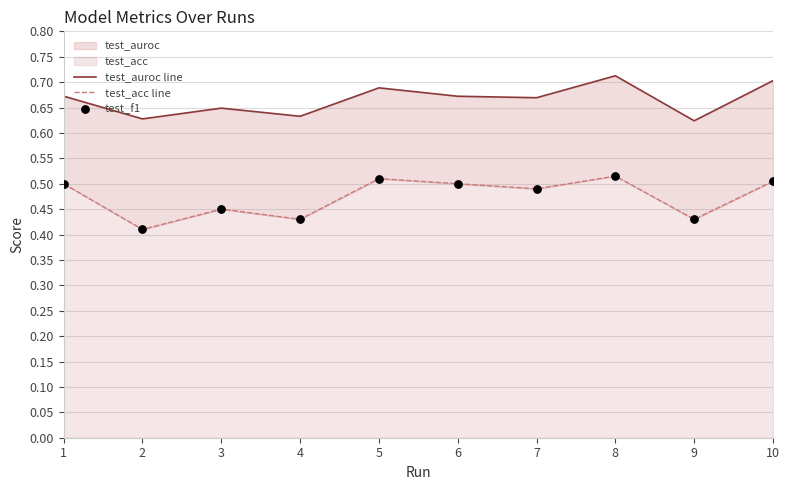

What is the total value across all series at 3?

1.5